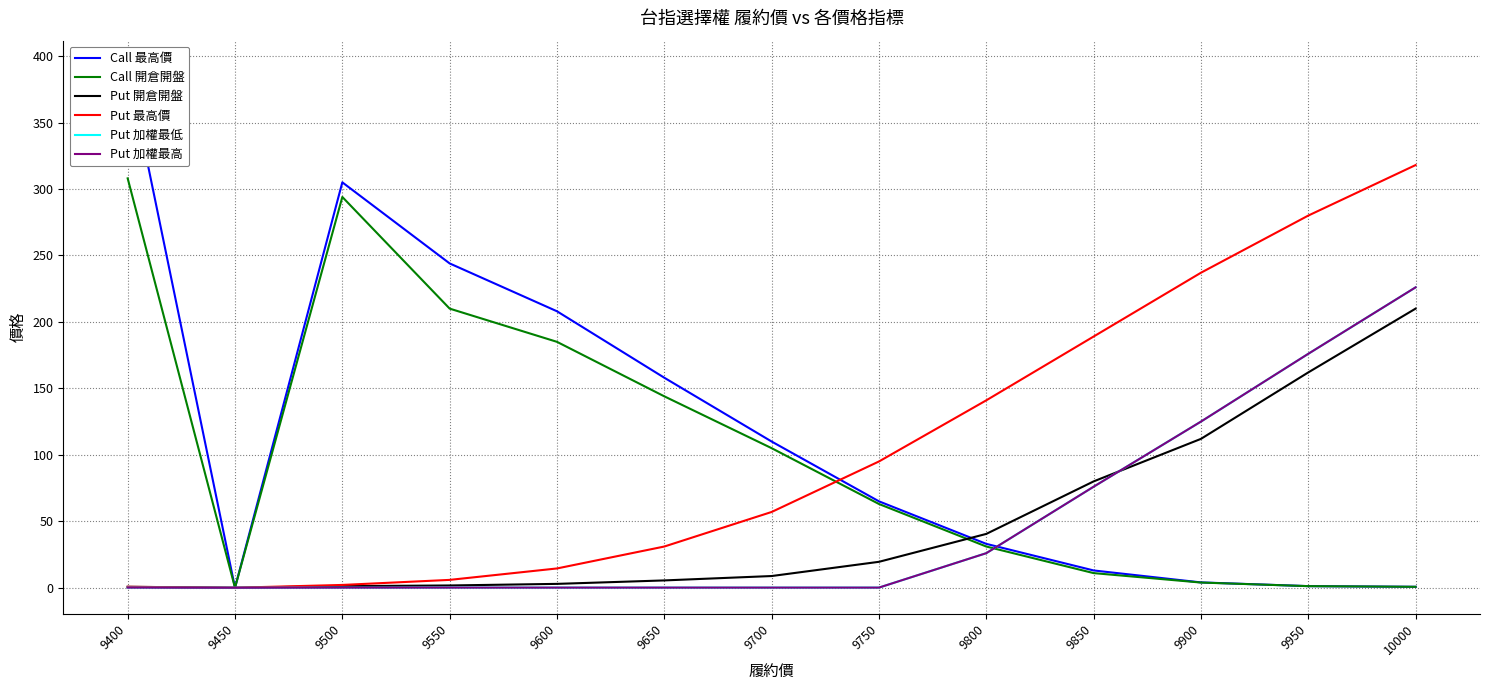

How many interior local valleys does the Call 開倉開盤 series have?

1